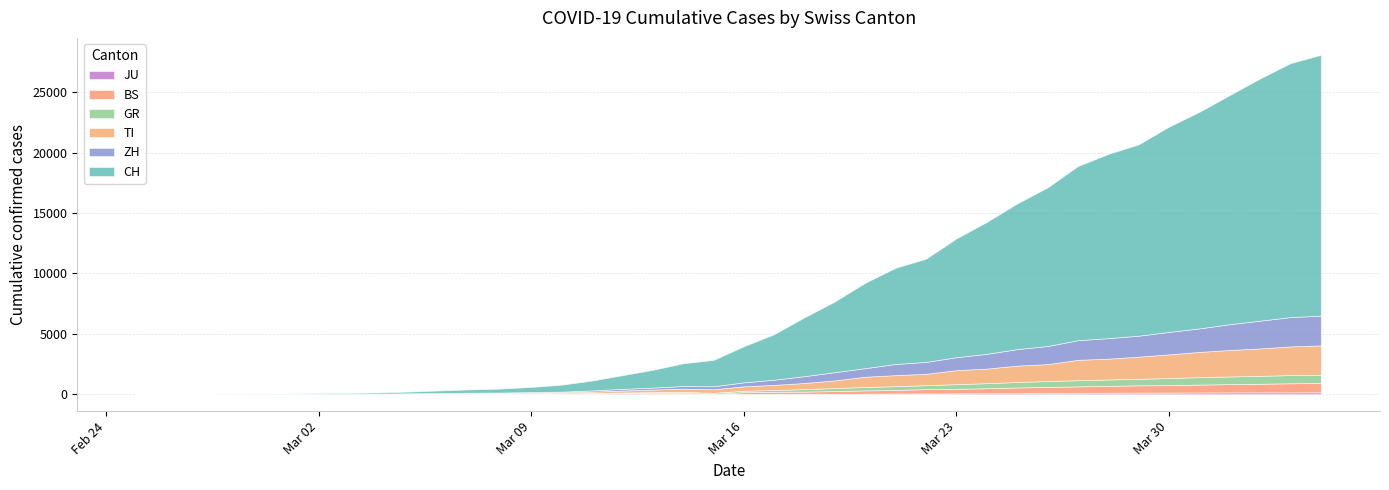

Which category has the highest value in the BS series?

2020-04-04